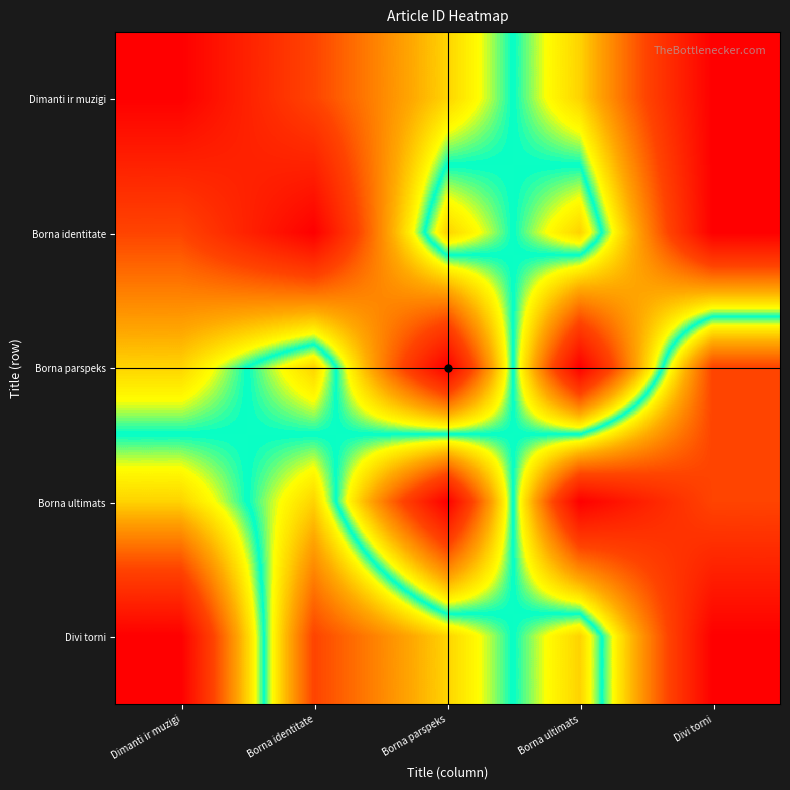

What is the minimum value shown in the chart?

4